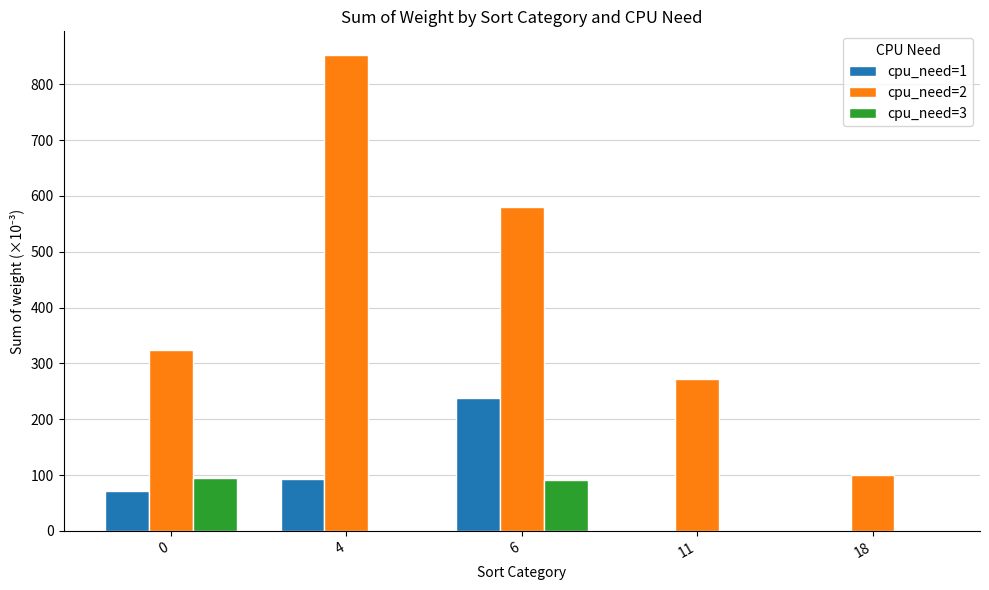

How many series are shown in this chart?

3